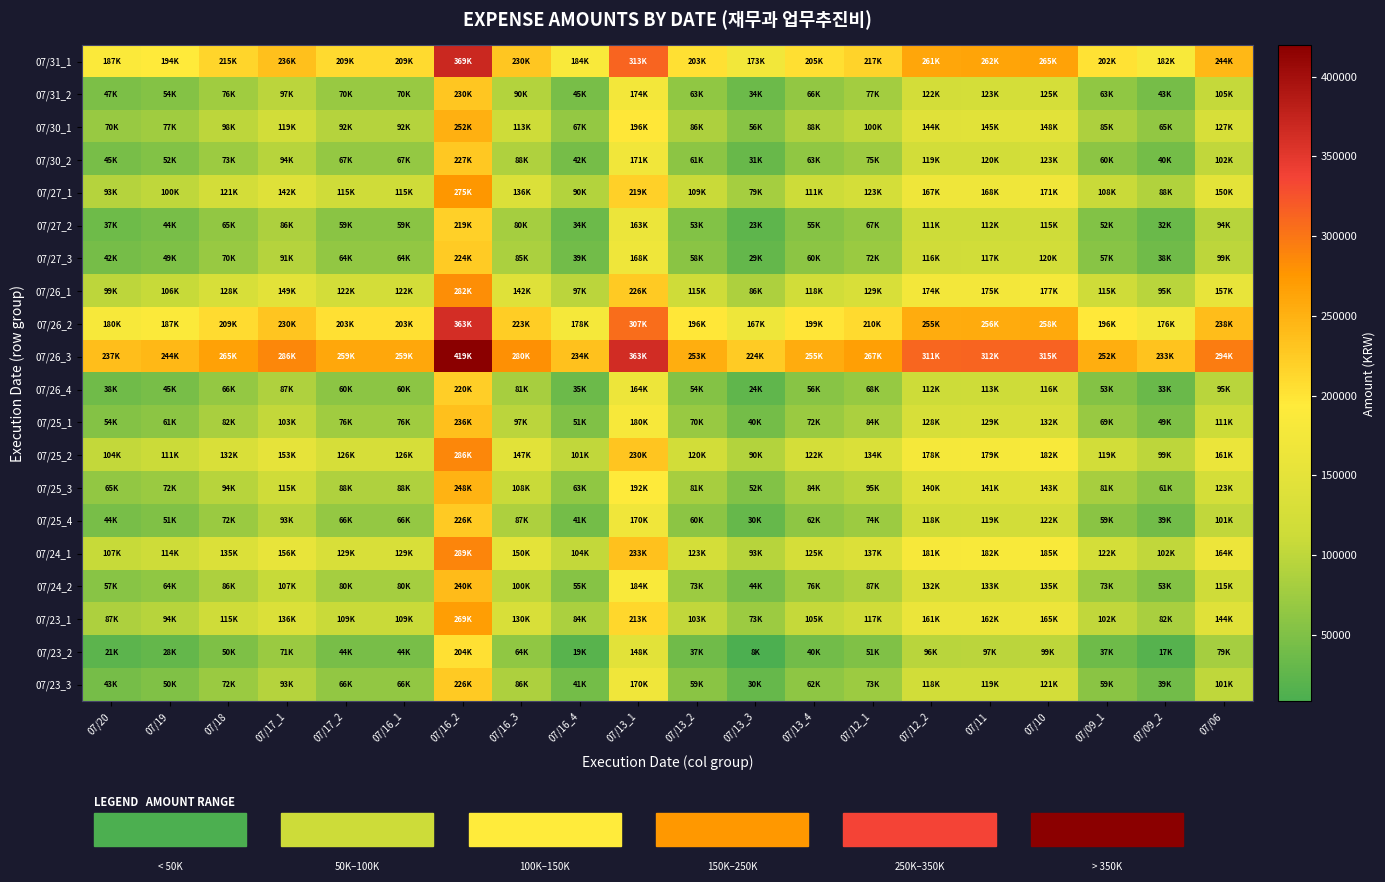

Which label corresponds to the smallest value in the chart?

07/13_3